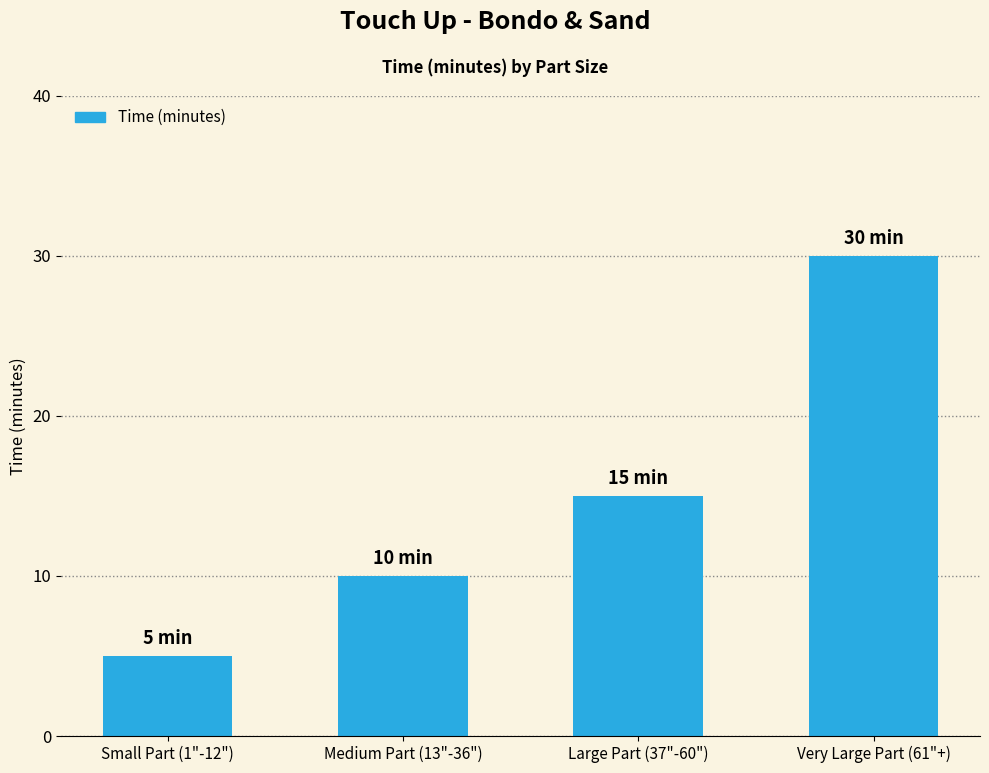

How many categories are shown in the chart?

4